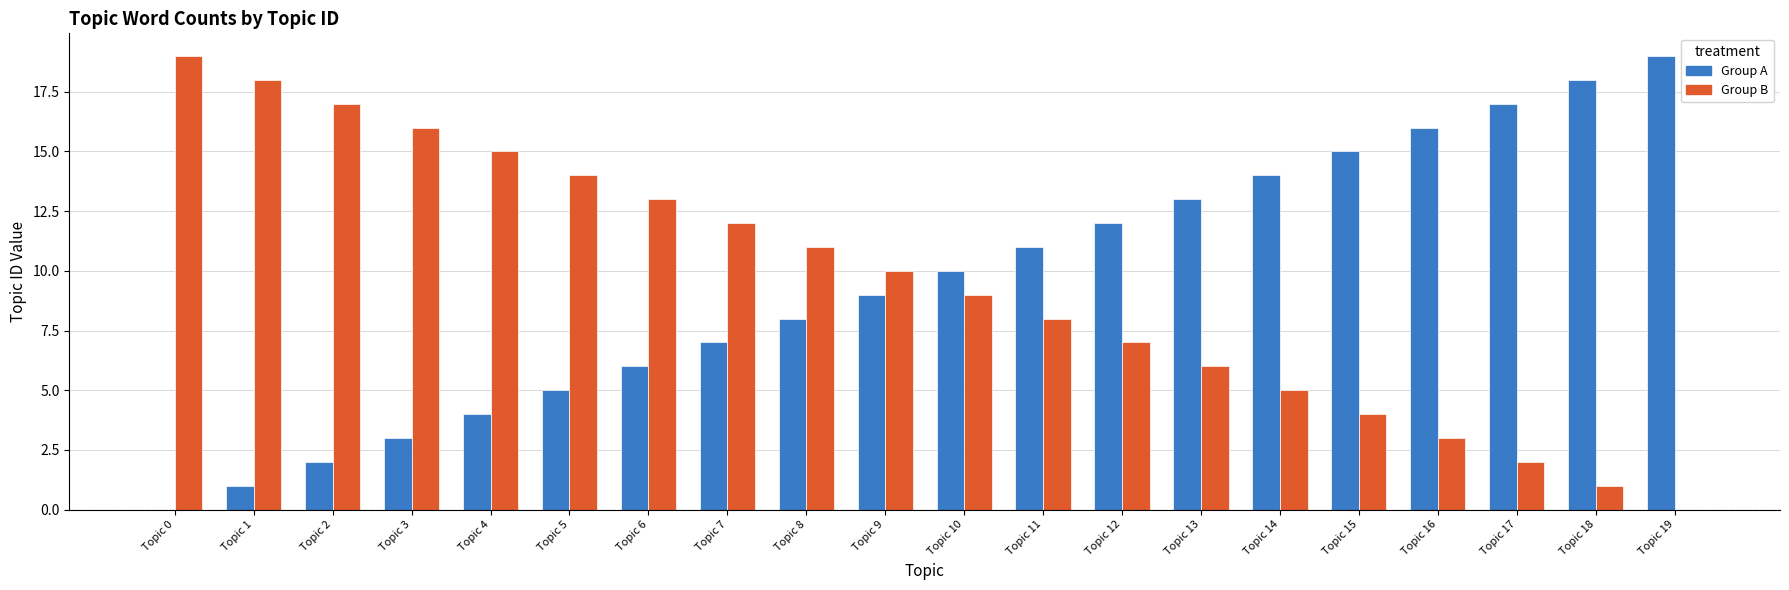

At which label does Group B reach its peak?

Topic 0